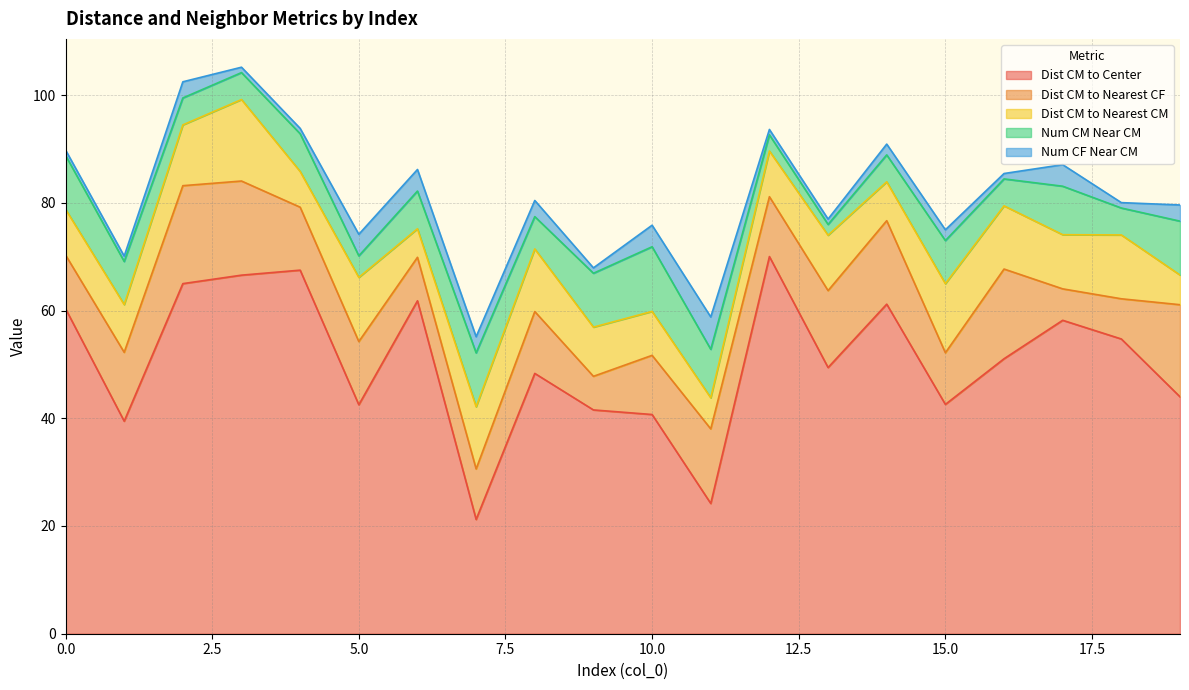

True or false: Num CM Near CM has a value of 5.0 at 14.

True